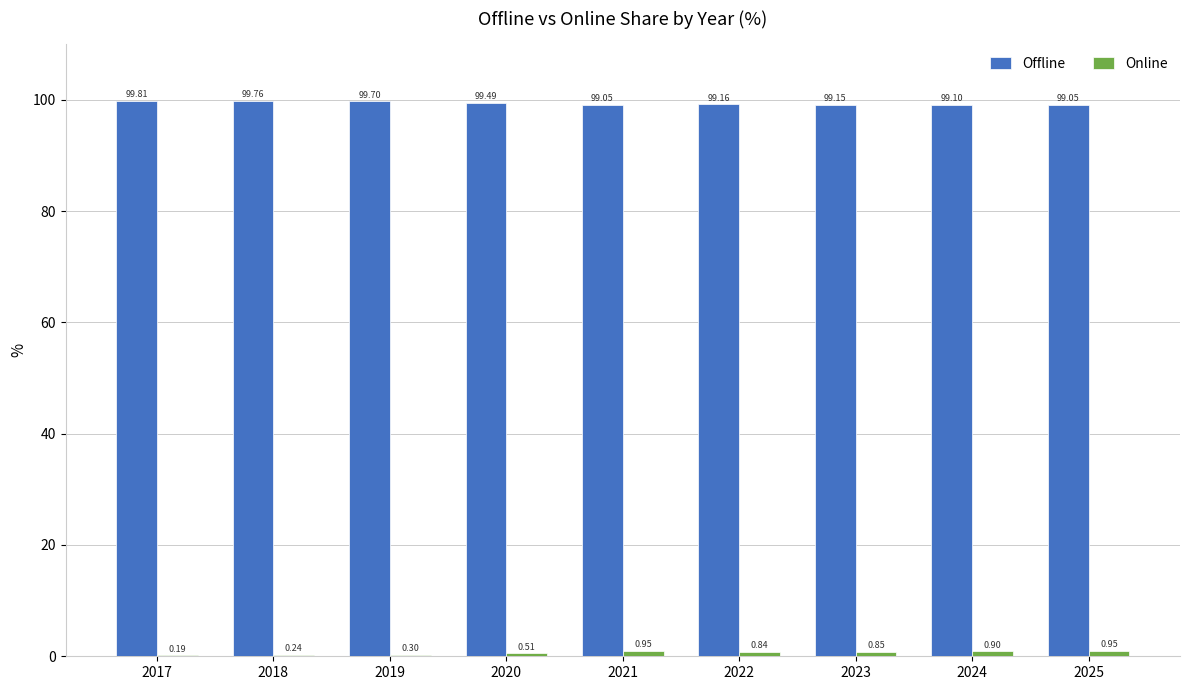

What is the sum of all Offline values?

894.3